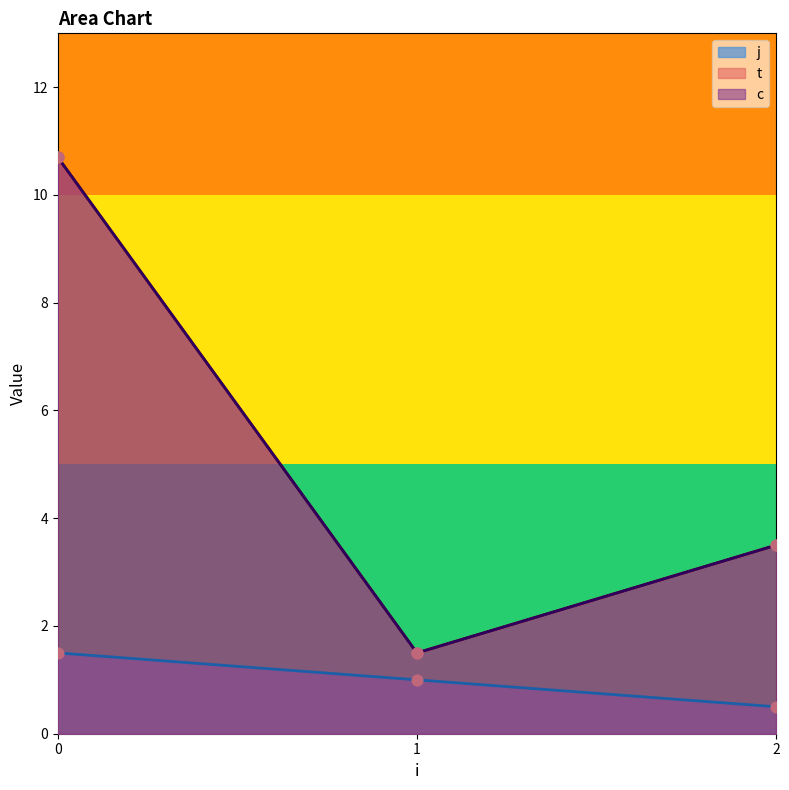

Which series has the largest total across all categories?

c